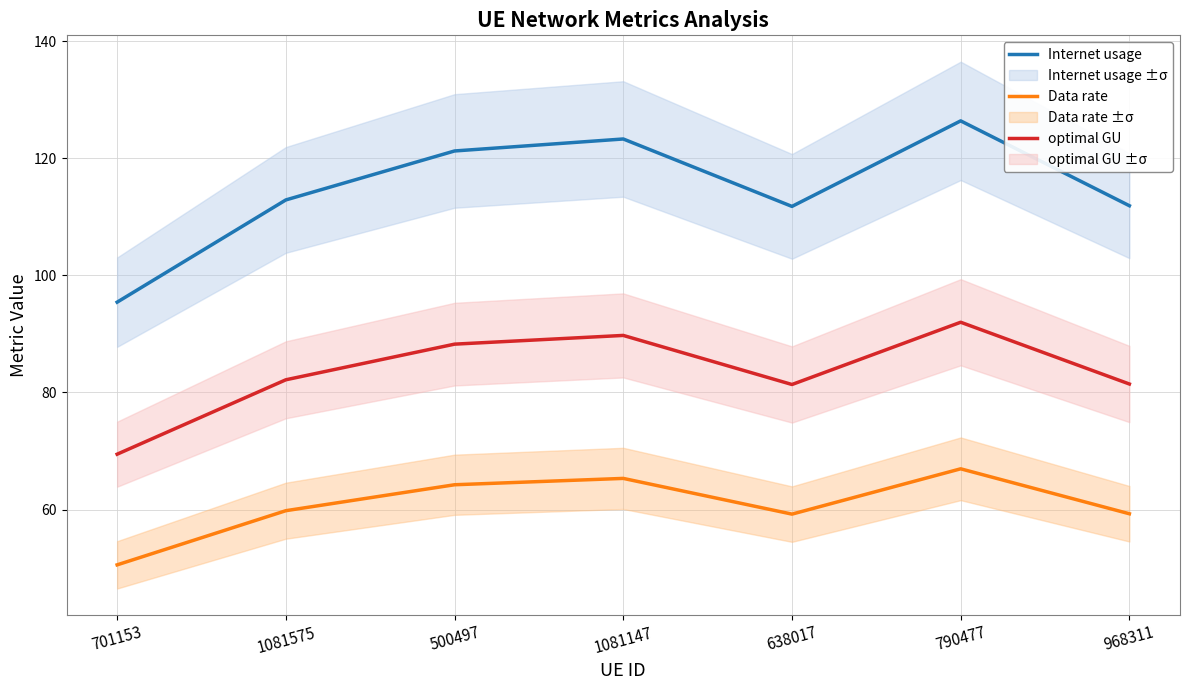

Is it true that optimal GU equals 82.2 at 1081575?

True